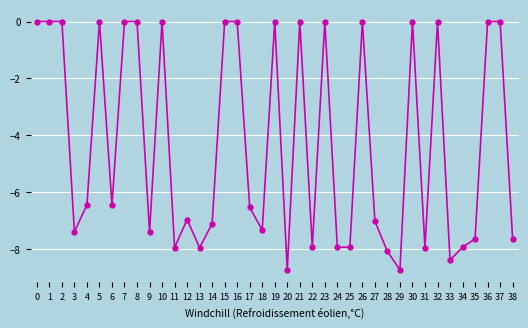

Does the chart have visible grid lines?

Yes